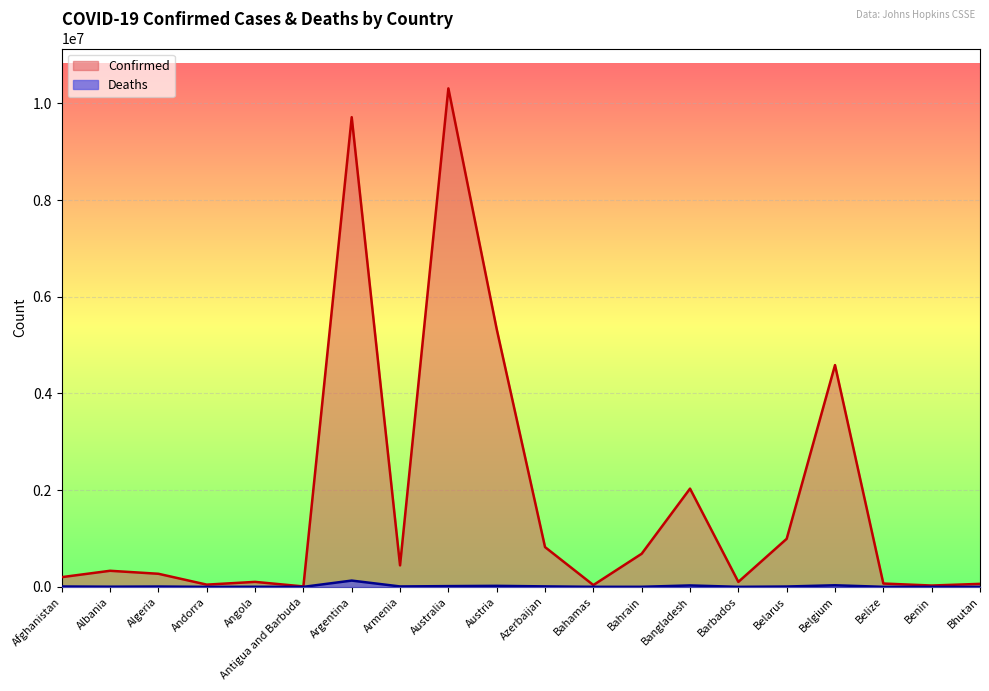

What is the maximum value shown in the chart?

10309104